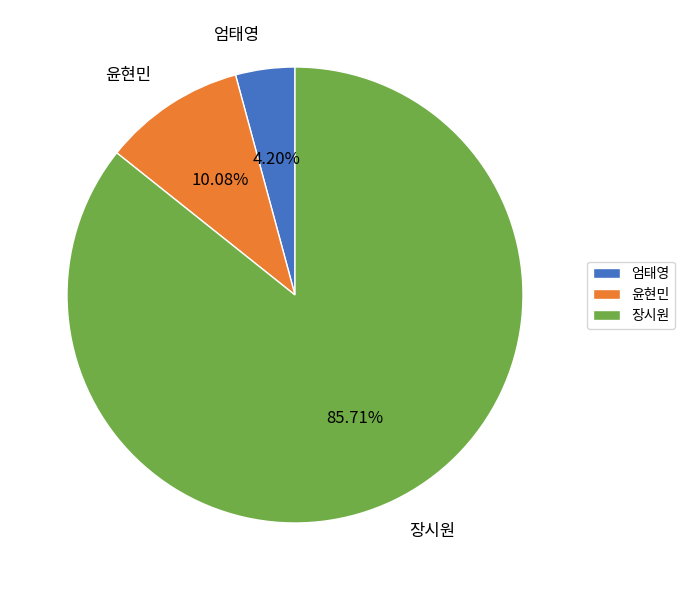

What is the majority slice?

장시원